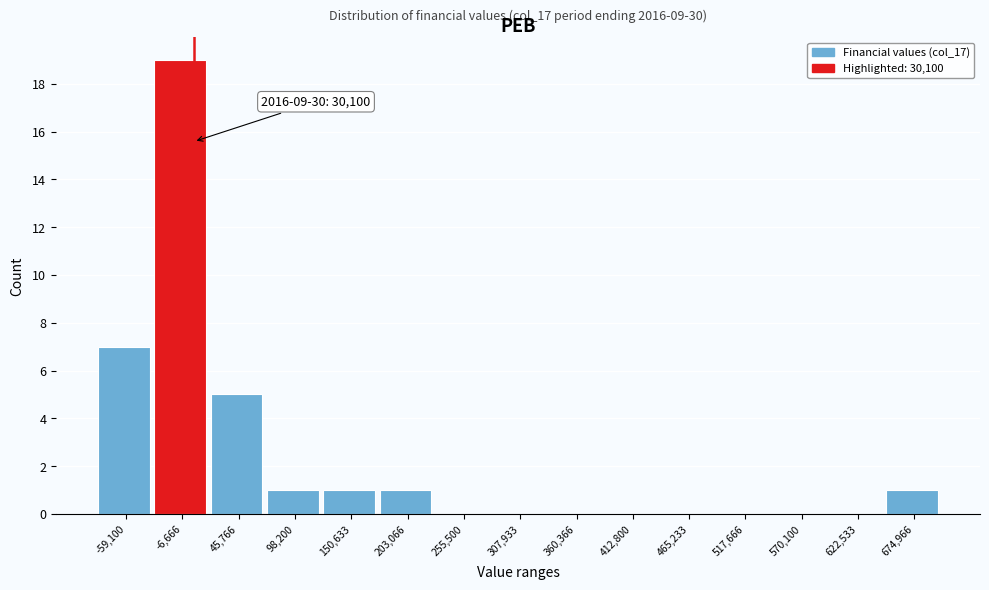

Reading right to left, what are all the values shown in this chart?

674,966=1	622,533=0	570,100=0	517,666=0	465,233=0	412,800=0	360,366=0	307,933=0	255,500=0	203,066=1	150,633=1	98,200=1	45,766=5	-6,666=19	-59,100=7